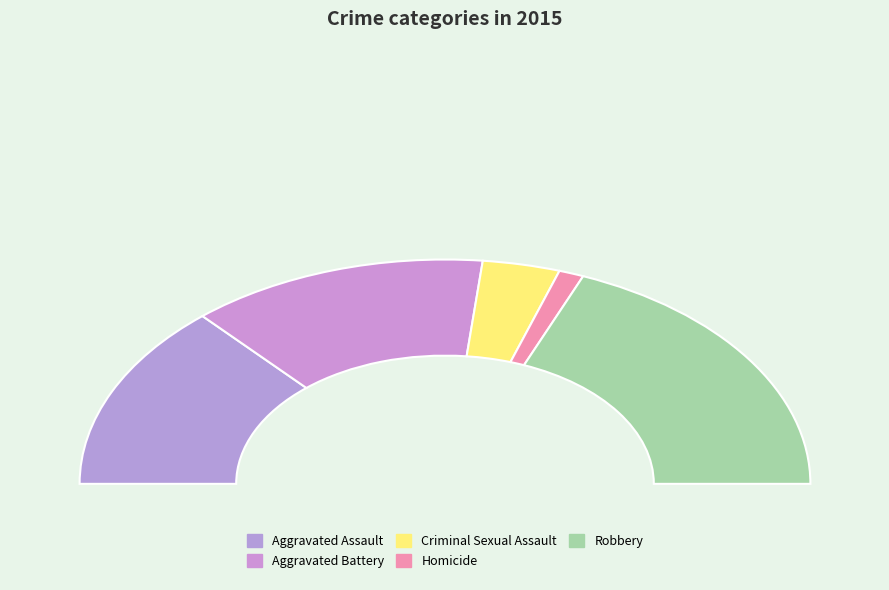

Does Robbery account for over 50% of the chart?

No